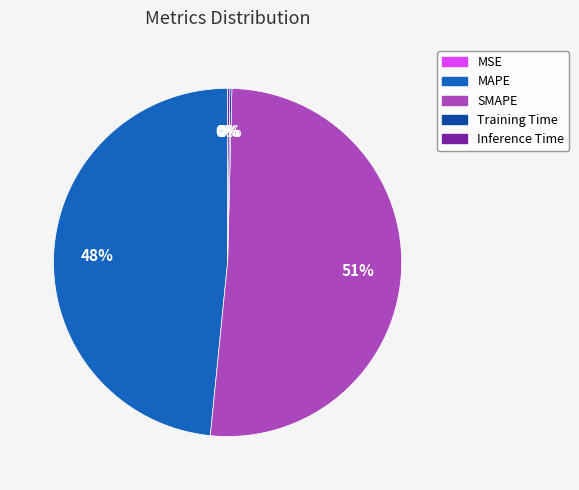

To the nearest percent, what is the combined percentage of MAPE and SMAPE?

100%